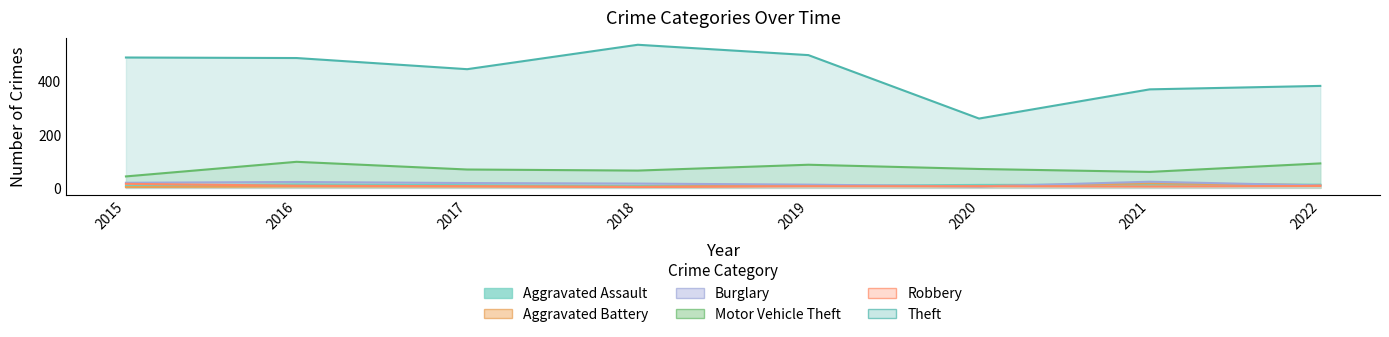

Is the value of Motor Vehicle Theft at 2016 greater than the value of Aggravated Assault at 2018?

Yes